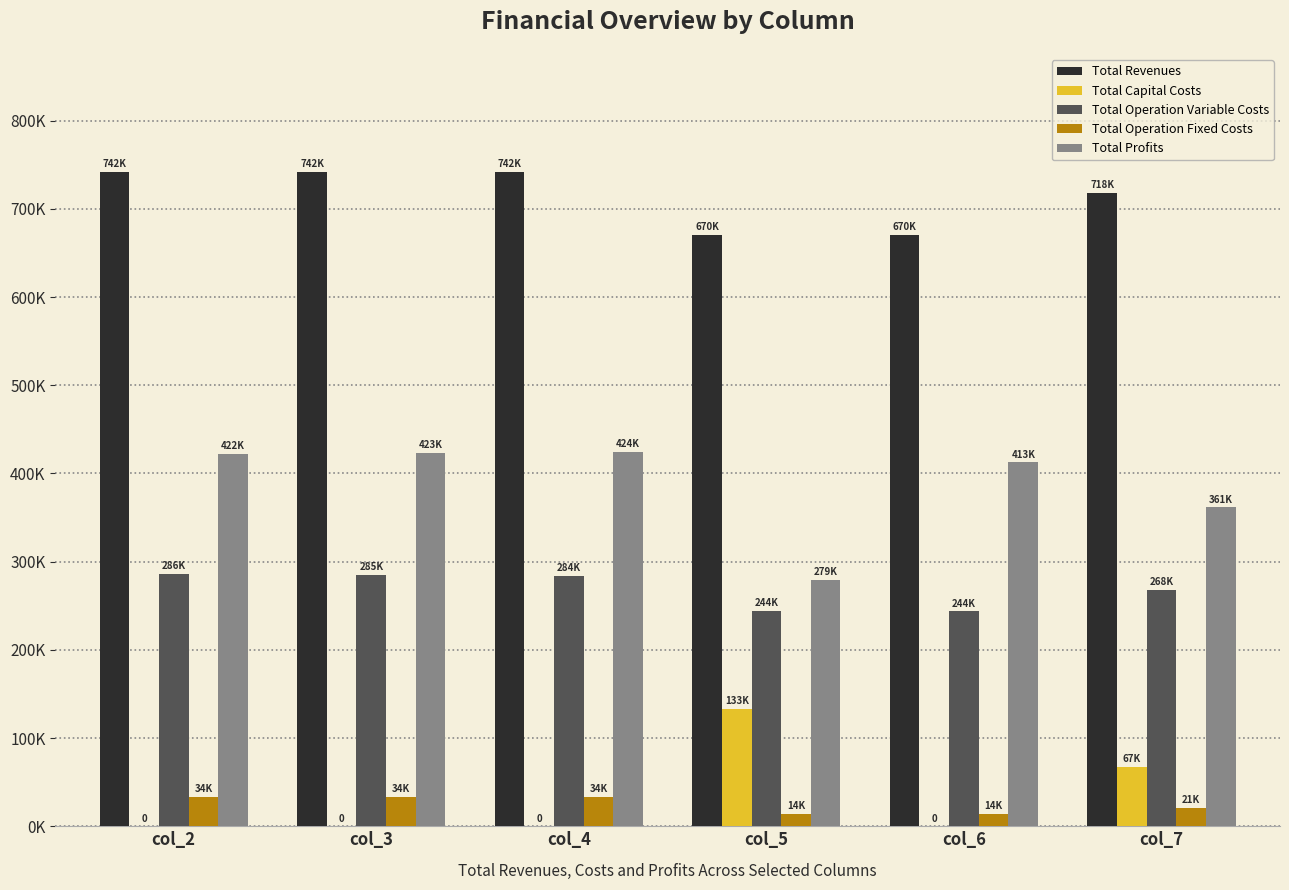

Does the chart contain stacked bars?

No